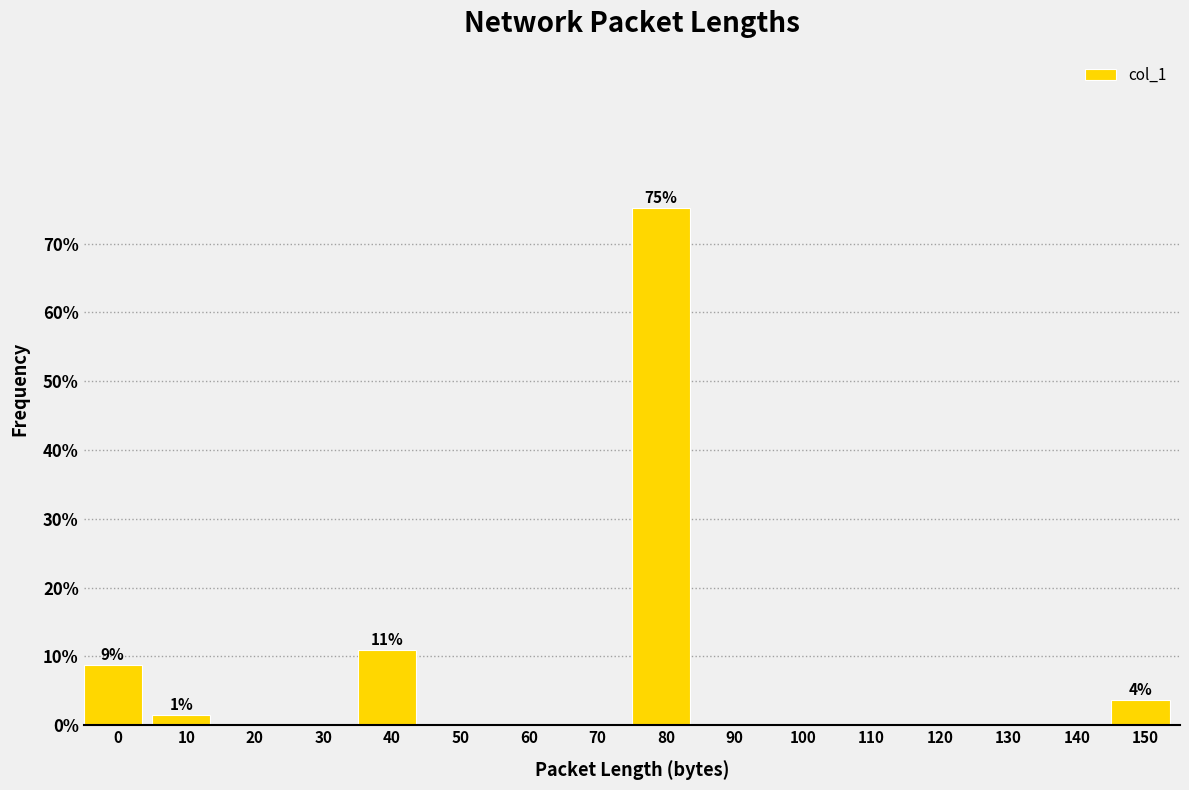

Reading left to right, what are all the values shown in this chart?

0=8.8	10=1.5	20=0.0	30=0.0	40=10.9	50=0.0	60=0.0	70=0.0	80=75.2	90=0.0	100=0.0	110=0.0	120=0.0	130=0.0	140=0.0	150=3.6